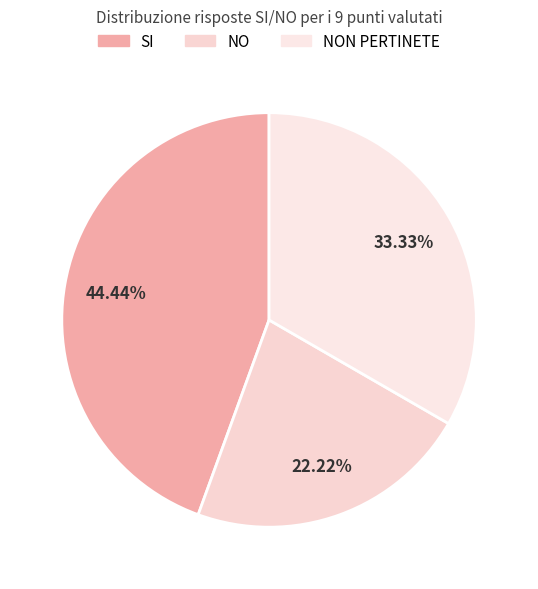

Count the number of slices in the pie.

3